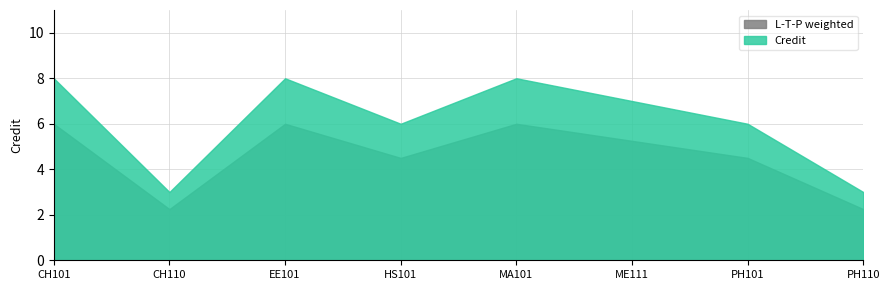

List the labels in order of value, largest first.

1, 3, 5, 6, 4, 7, 2, 8